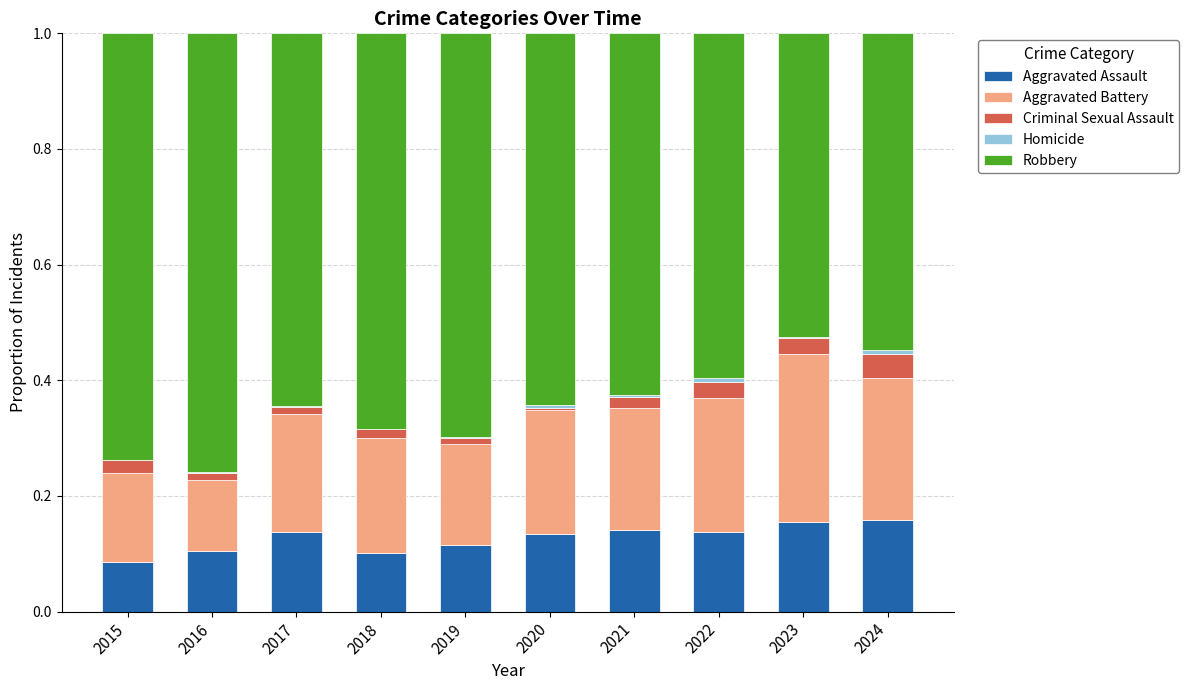

The value of Aggravated Assault at 2023 is 0.2. True or false?

True